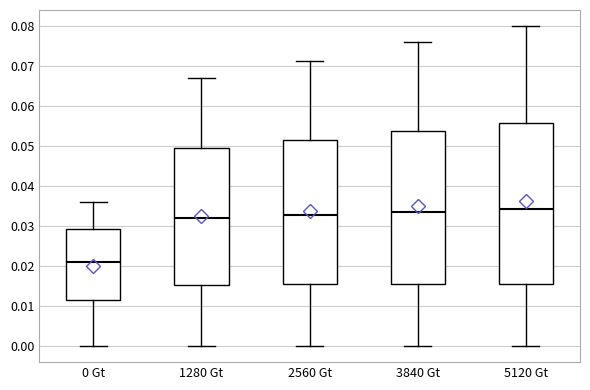

Comparing the boxes themselves (not the whiskers), which one is the tallest?

5120 Gt